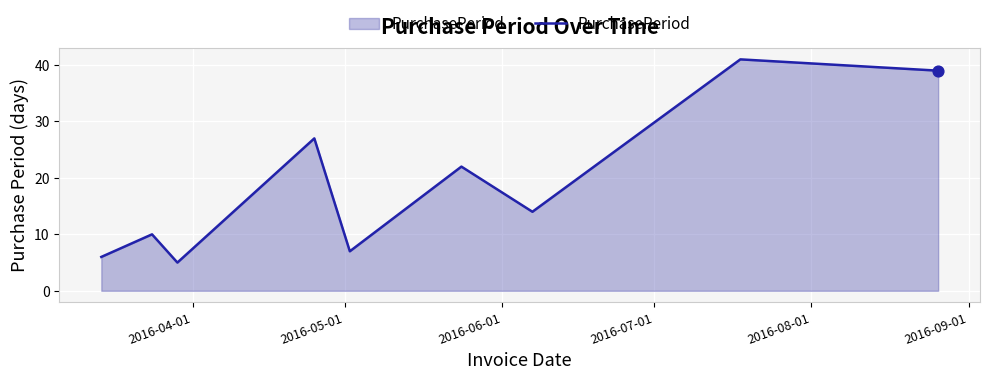

What is the difference between the maximum and minimum values?

36